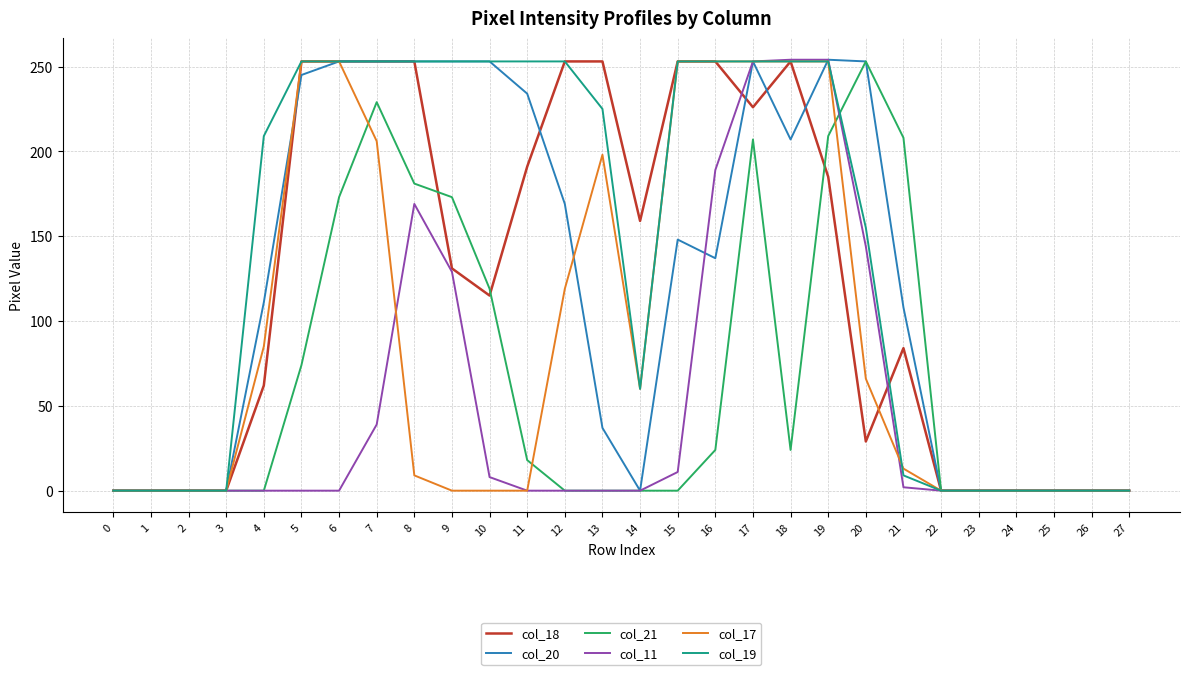

At which category is the sum across all series the highest?

17